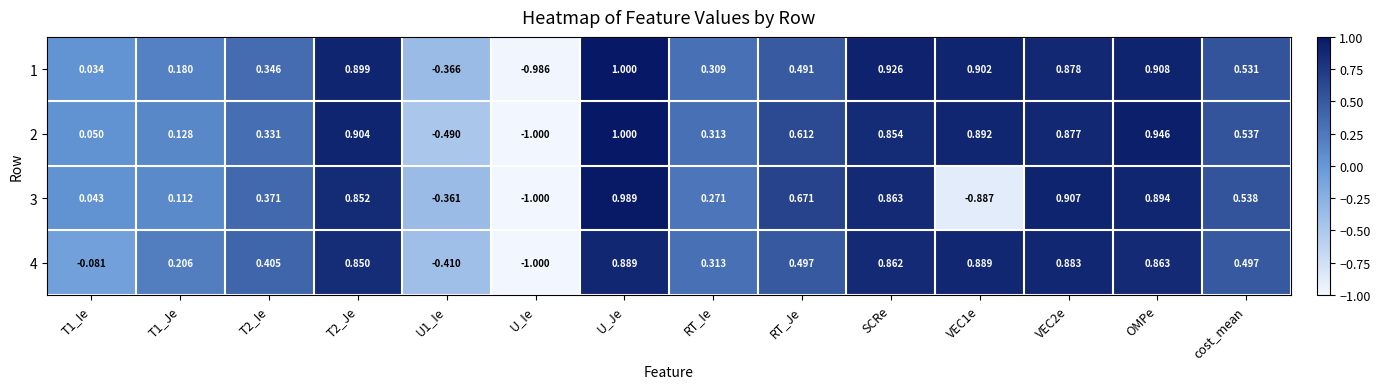

At which category is the sum across all series the highest?

U_Je